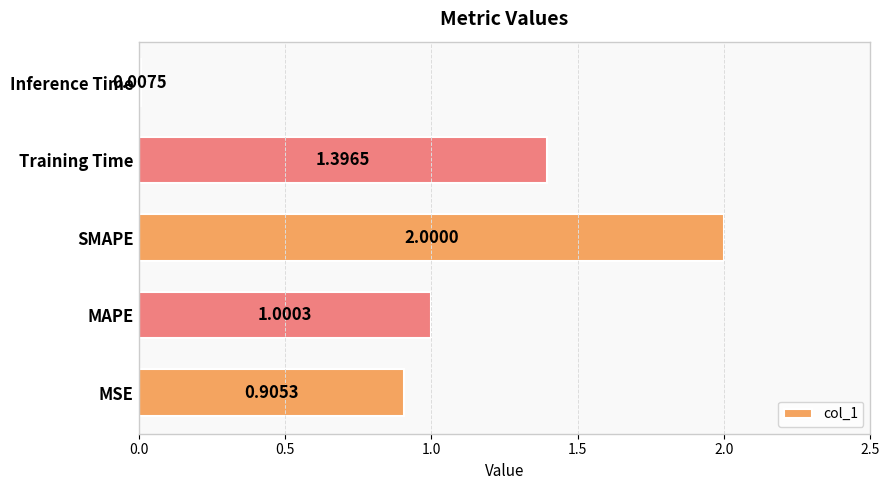

What is the ratio of the value at MSE to the value at Training Time?

0.6